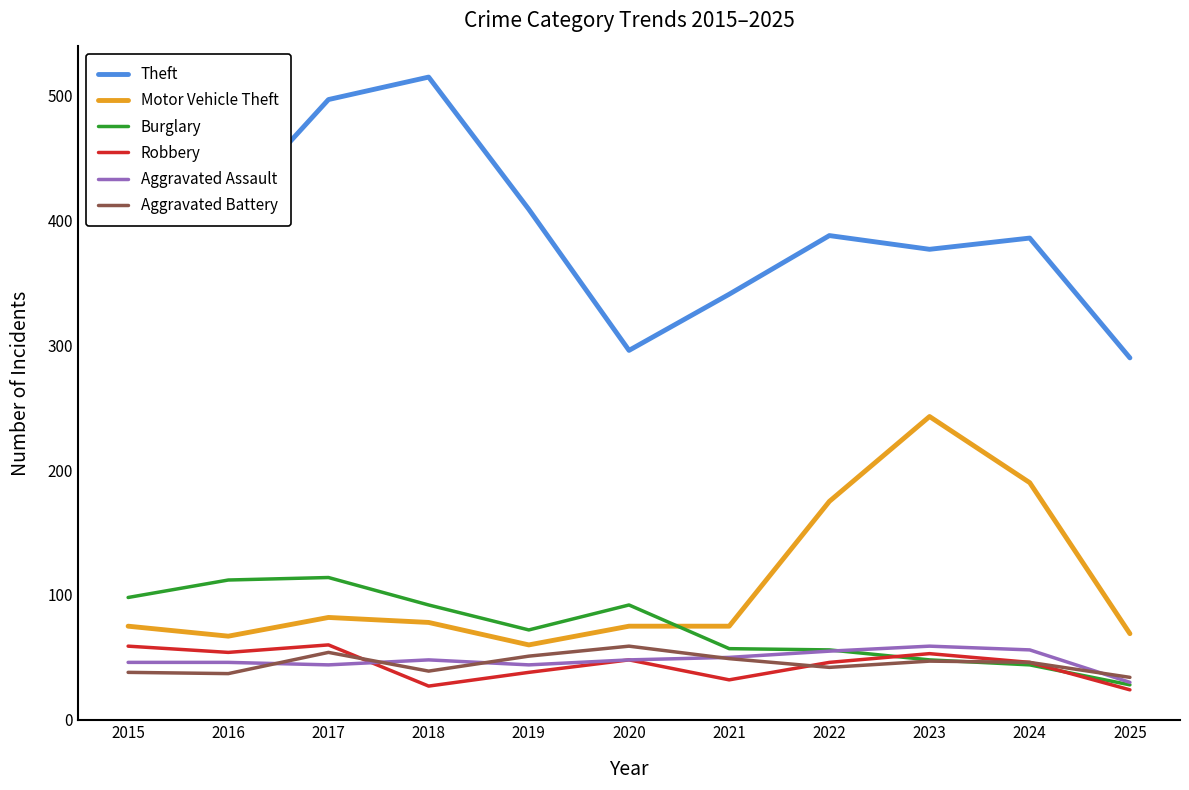

Where do Aggravated Assault and Burglary first cross each other?

2022 and 2023